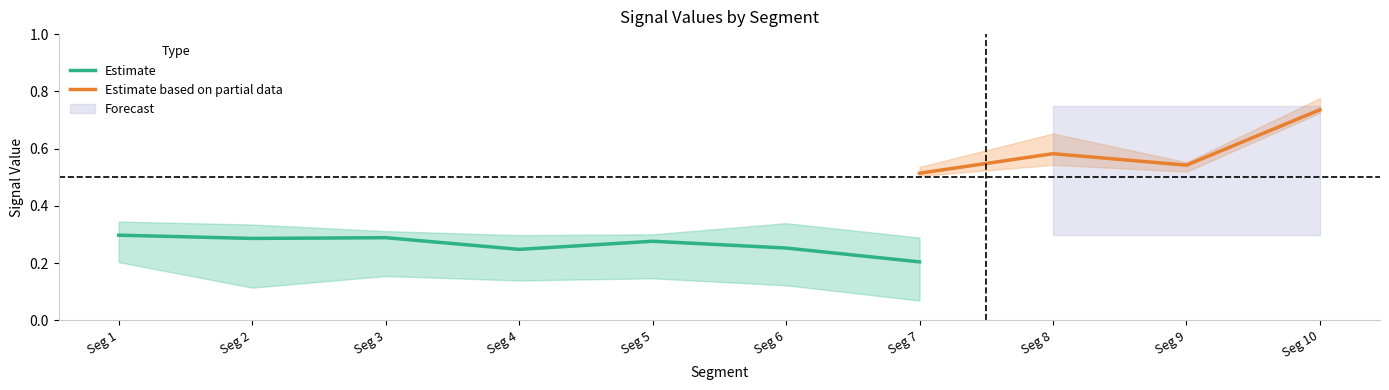

True or false: Signal_Value_54 and Signal_Value_55 cross at least once.

False